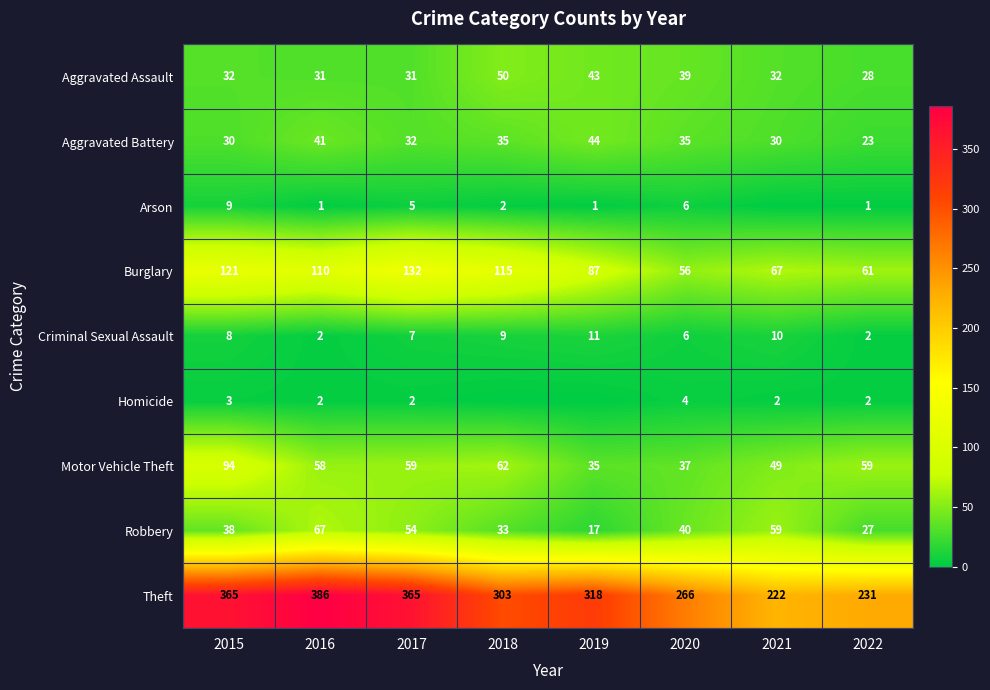

At which label does Motor Vehicle Theft first exceed 59?

2015